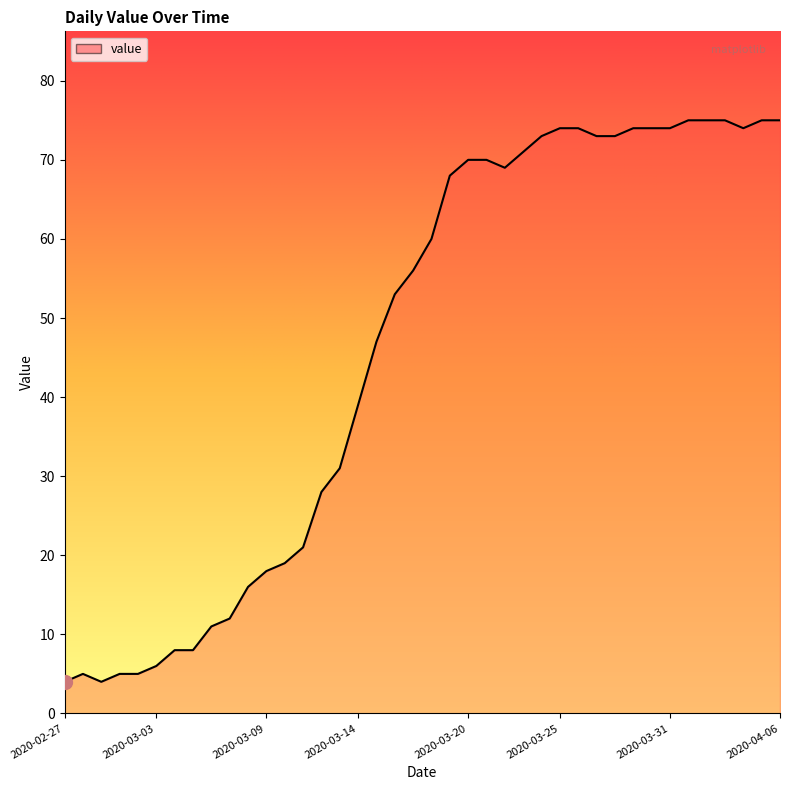

What is the smallest value displayed?

4